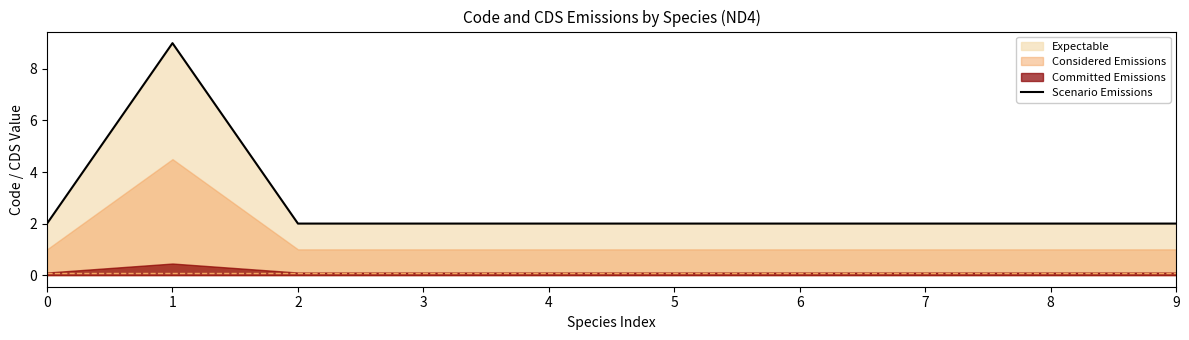

The value at 9 is 3. True or false?

False